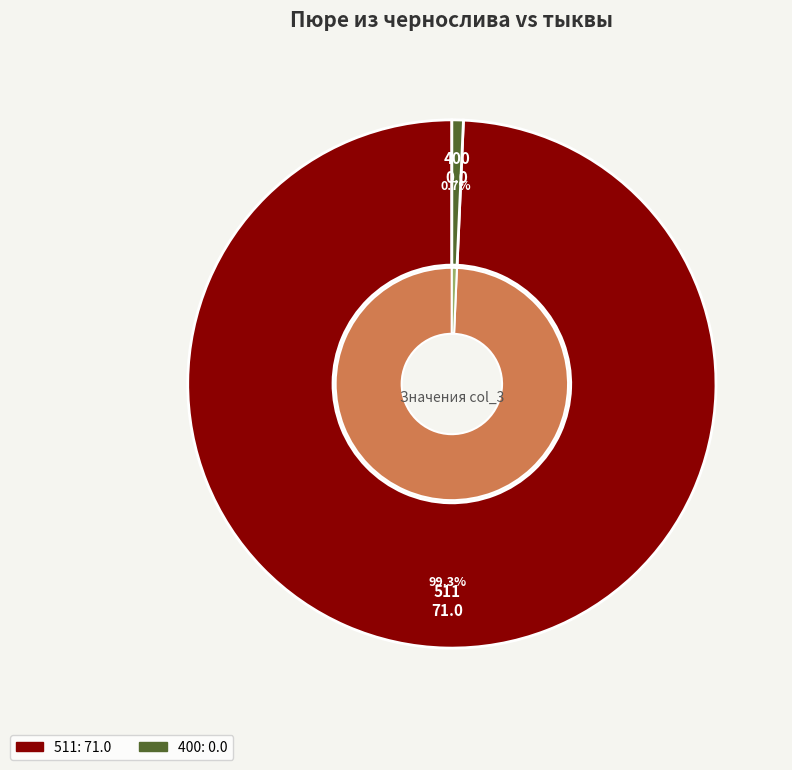

Is there any slice that represents more than half of the pie?

Yes